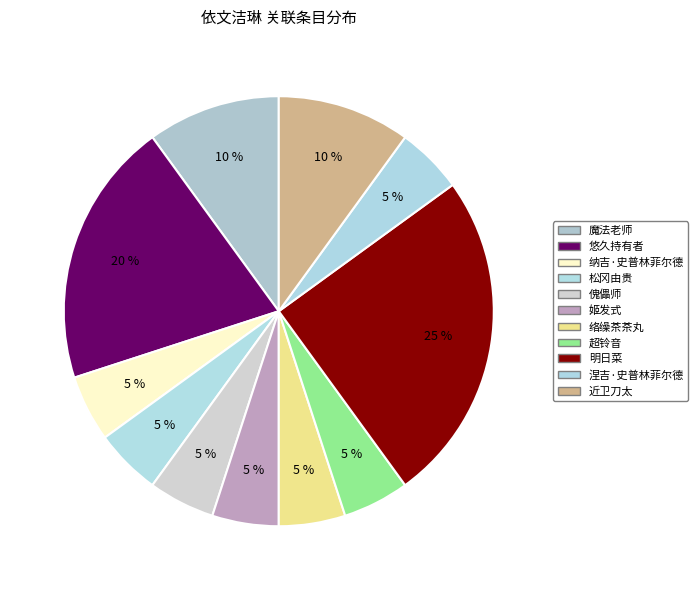

Count the number of slices in the pie.

11